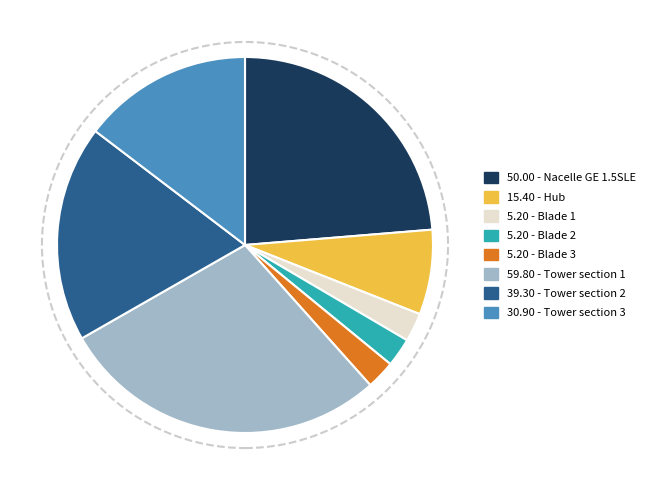

Is there a majority slice in this chart?

No